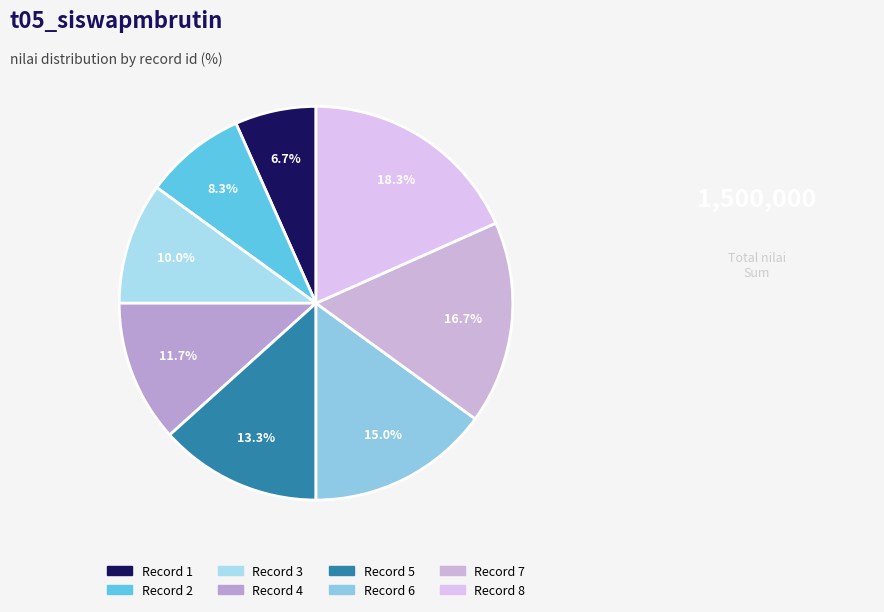

Count the number of slices in the pie.

8